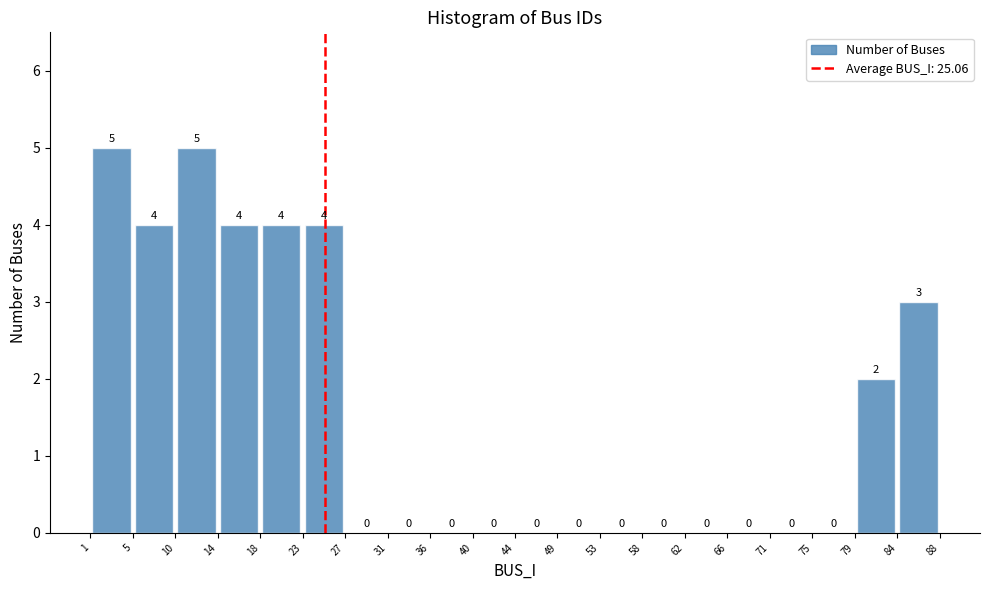

Reading left to right, transcribe this chart: for each bar, give the range it covers on the x-axis and its height.

1 to 5: 5
5 to 10: 4
10 to 14: 5
14 to 18: 4
18 to 23: 4
23 to 27: 4
27 to 31: 0
31 to 36: 0
36 to 40: 0
40 to 44: 0
44 to 49: 0
49 to 53: 0
53 to 58: 0
58 to 62: 0
62 to 66: 0
66 to 71: 0
71 to 75: 0
75 to 79: 0
79 to 84: 2
84 to 88: 3